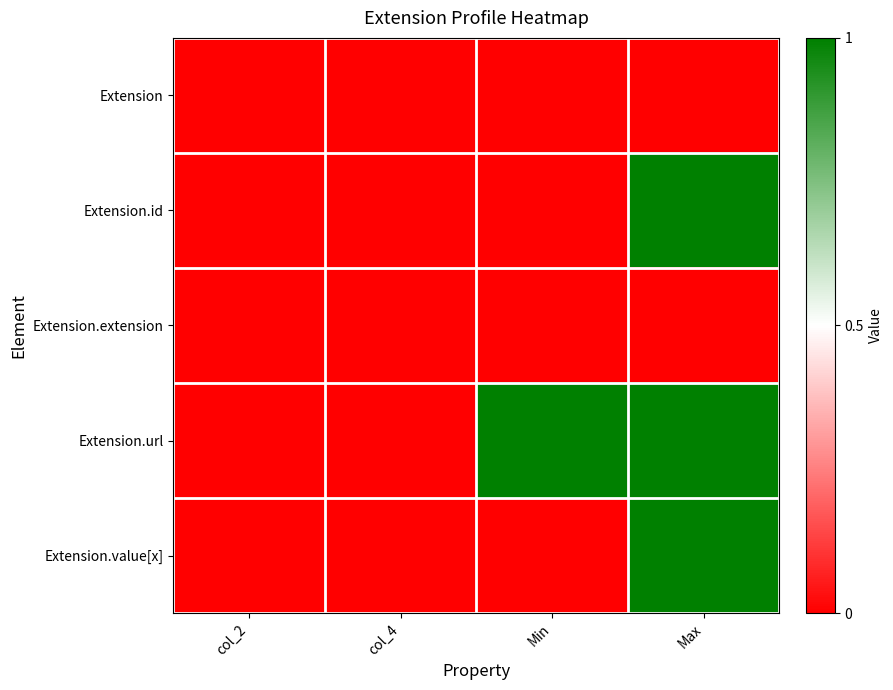

At Max, list the series in order from largest to smallest.

Extension.id, Extension.url, Extension.value[x], Extension, Extension.extension